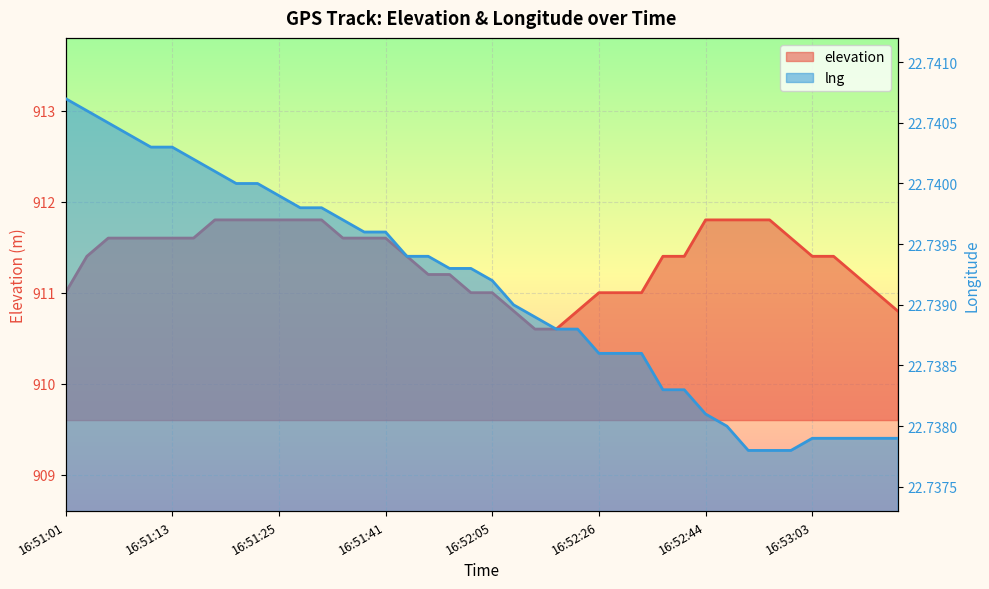

Read the elevation value at 16:51:18.

911.8